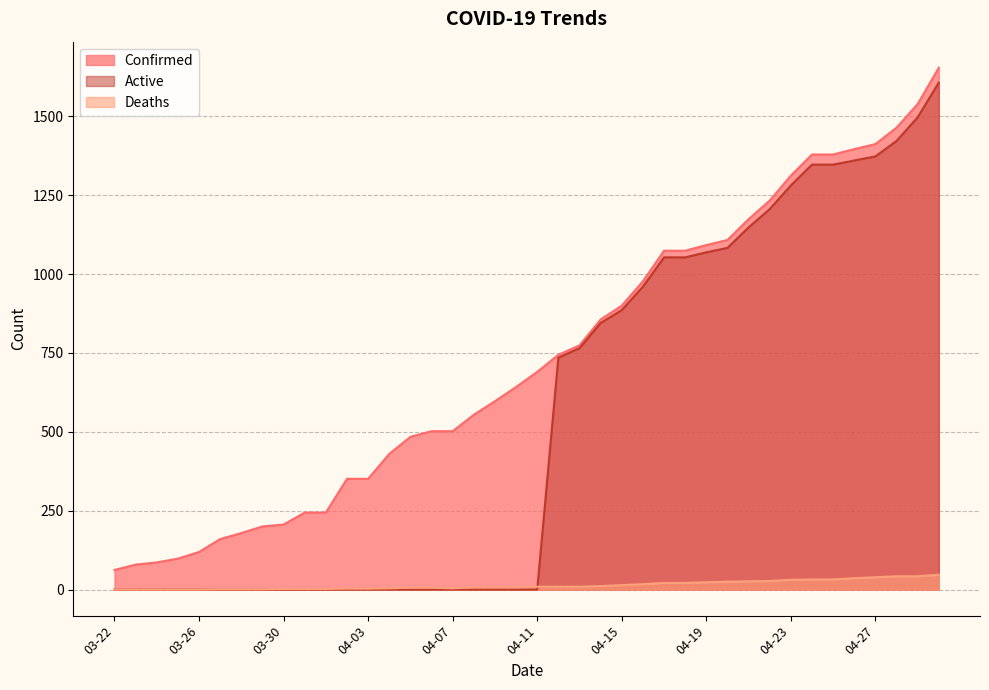

Rank the series at 04-08 from highest to lowest value.

Confirmed, Deaths, Active